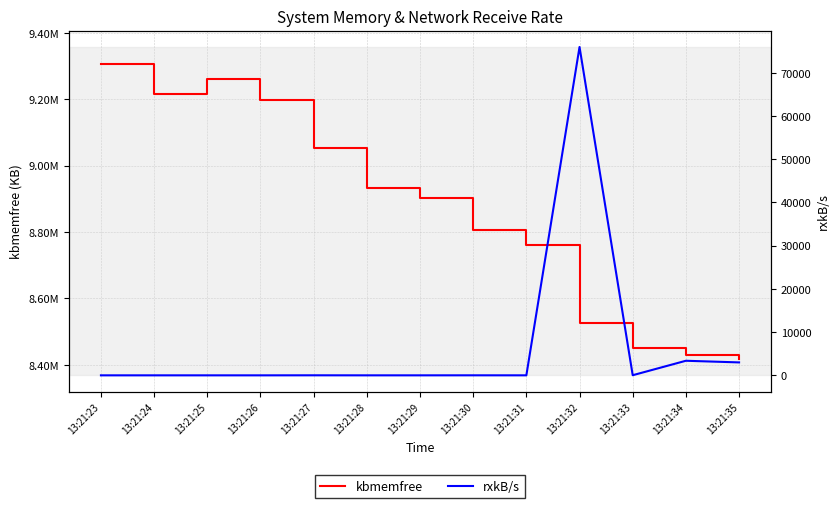

Which series has the largest total across all categories?

kbmemfree